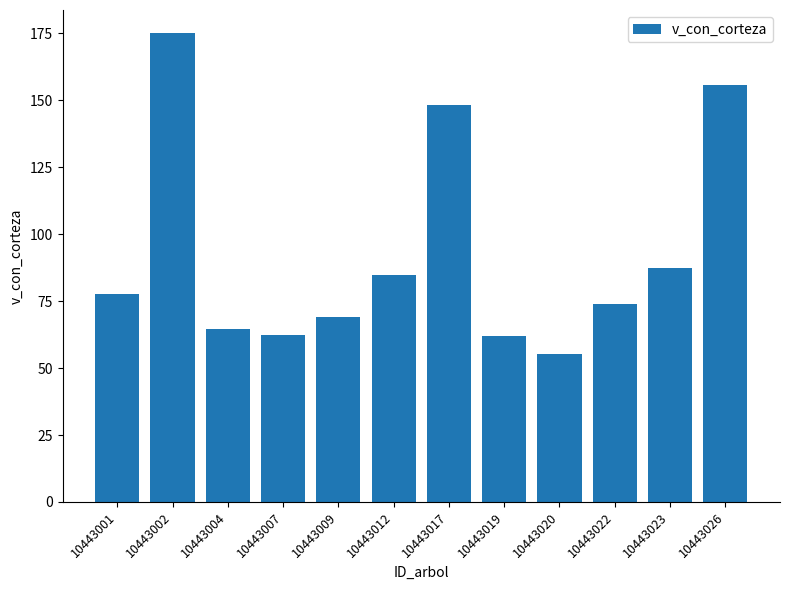

What is the minimum value shown in the chart?

55.1